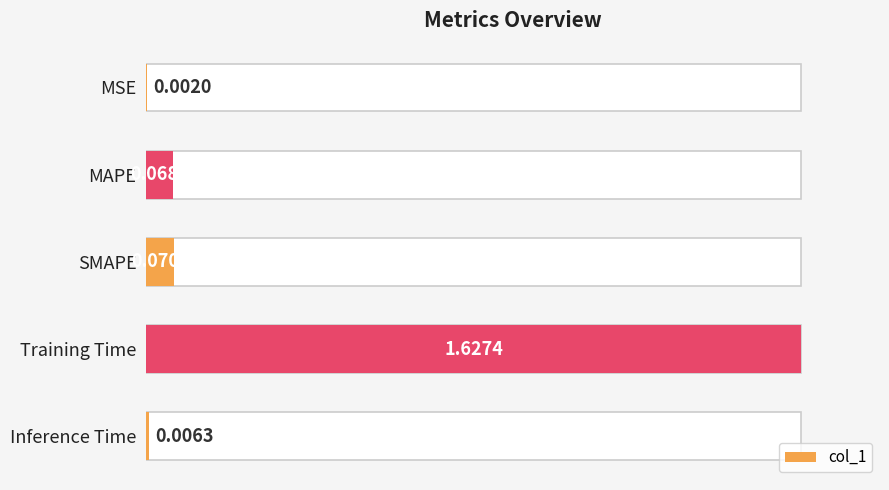

Between MSE and Inference Time, which is larger?

Inference Time